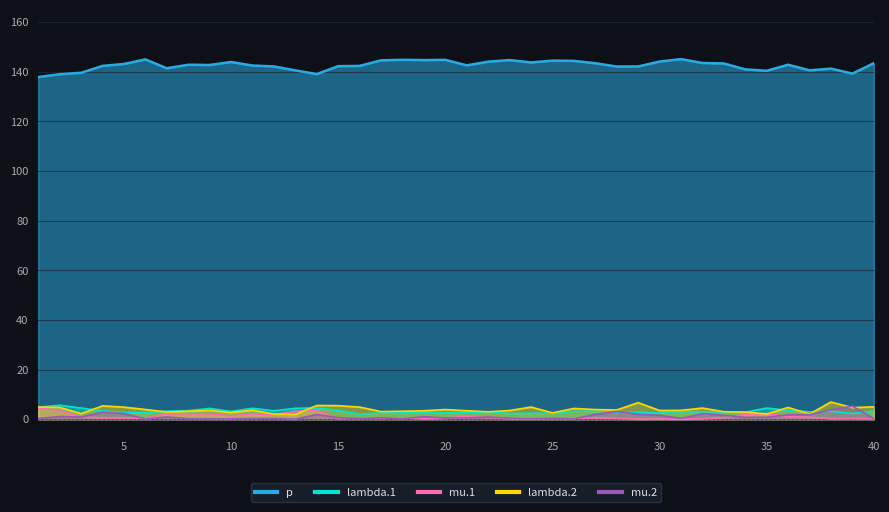

Reading left to right, transcribe all the data shown in this chart.

lambda.1: 1=4.8	2=5.6	3=4.5	4=3.4	5=2.7	6=2.7	7=3.2	8=3.4	9=4.4	10=3.2	11=4.4	12=3.4	13=4.4	14=4.6	15=3.5	16=2.1	17=2.5	18=2.6	19=2.8	20=2.7	21=2.6	22=2.9	23=2.3	24=2.4	25=2.5	26=3.2	27=3.2	28=2.8	29=2.8	30=2.5	31=3.0	32=3.0	33=2.9	34=2.8	35=4.5	36=3.5	37=3.0	38=3.2	39=2.3	40=3.3
mu.1: 1=4.6	2=3.6	3=0.9	4=0.5	5=0.5	6=0.4	7=2.2	8=2.2	9=2.1	10=1.3	11=2.1	12=1.8	13=3.2	14=3.6	15=0.2	16=0.4	17=0.3	18=0.6	19=0.1	20=0.4	21=1.3	22=0.7	23=0.2	24=0.2	25=0.3	26=0.4	27=0.5	28=0.3	29=0.0	30=0.1	31=0.0	32=0.2	33=0.6	34=2.0	35=2.3	36=1.1	37=0.8	38=0.2	39=0.2	40=0.1
lambda.2: 1=4.9	2=4.8	3=2.2	4=5.4	5=4.9	6=3.9	7=2.9	8=3.2	9=3.6	10=2.7	11=3.6	12=2.1	13=1.9	14=5.5	15=5.5	16=4.9	17=3.1	18=3.2	19=3.4	20=3.9	21=3.4	22=3.0	23=3.5	24=4.9	25=2.6	26=4.3	27=3.9	28=3.7	29=6.7	30=3.5	31=3.6	32=4.5	33=3.0	34=2.9	35=2.1	36=4.7	37=2.1	38=6.9	39=4.7	40=5.0
mu.2: 1=0.3	2=1.1	3=0.9	4=2.9	5=2.3	6=0.1	7=0.9	8=0.3	9=0.2	10=0.2	11=0.3	12=0.3	13=0.0	14=1.9	15=0.6	16=0.2	17=0.6	18=0.1	19=1.0	20=0.5	21=0.5	22=0.9	23=0.4	24=0.1	25=0.4	26=0.1	27=1.9	28=3.1	29=2.0	30=1.6	31=0.3	32=2.3	33=1.6	34=0.8	35=0.8	36=1.8	37=1.9	38=3.8	39=5.2	40=0.3
p: 1=137.9	2=139.0	3=139.6	4=142.4	5=143.2	6=145.0	7=141.4	8=142.9	9=142.7	10=144.0	11=142.5	12=142.2	13=140.6	14=139.1	15=142.3	16=142.4	17=144.6	18=144.9	19=144.7	20=144.8	21=142.6	22=144.1	23=144.7	24=143.8	25=144.5	26=144.4	27=143.5	28=142.1	29=142.2	30=144.1	31=145.1	32=143.6	33=143.4	34=141.0	35=140.4	36=142.9	37=140.6	38=141.3	39=139.3	40=143.5